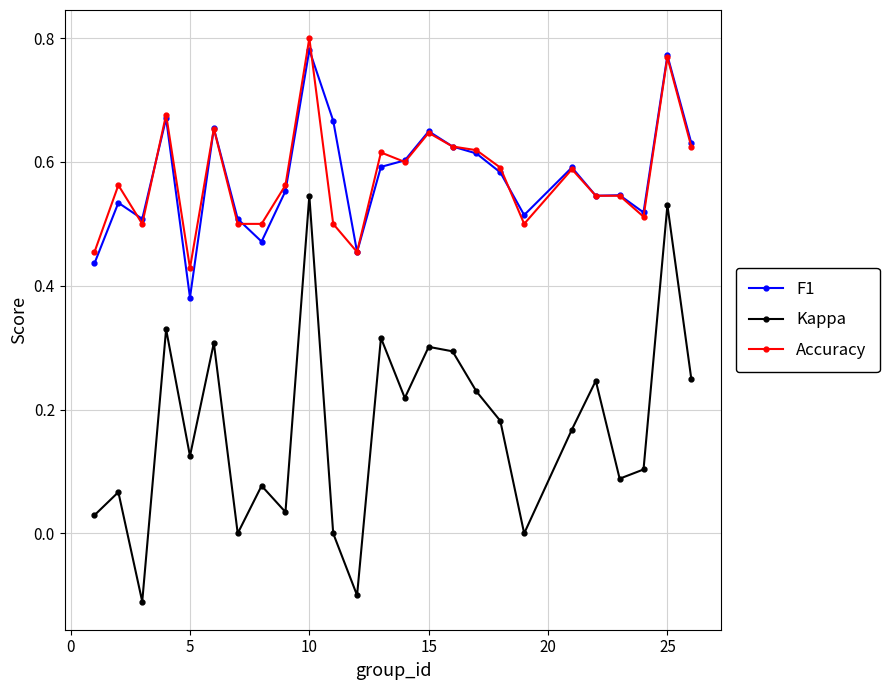

True or false: Kappa has more than 2 interior local peaks.

True